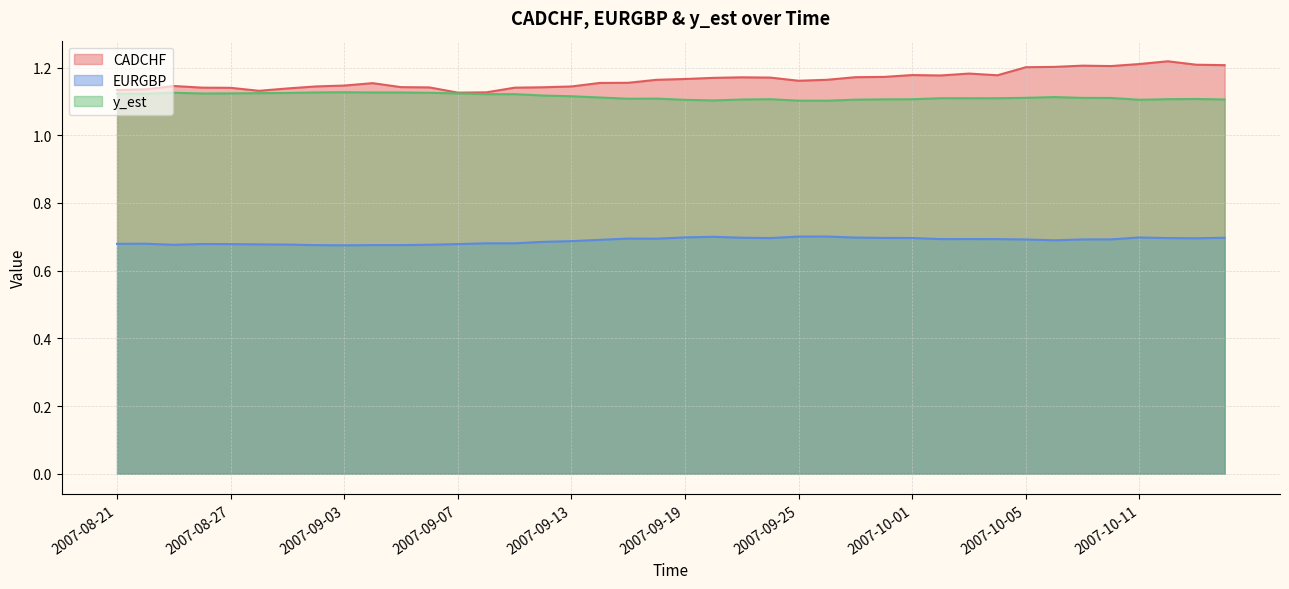

Where is CADCHF nearest to the value 1?

2007-09-07